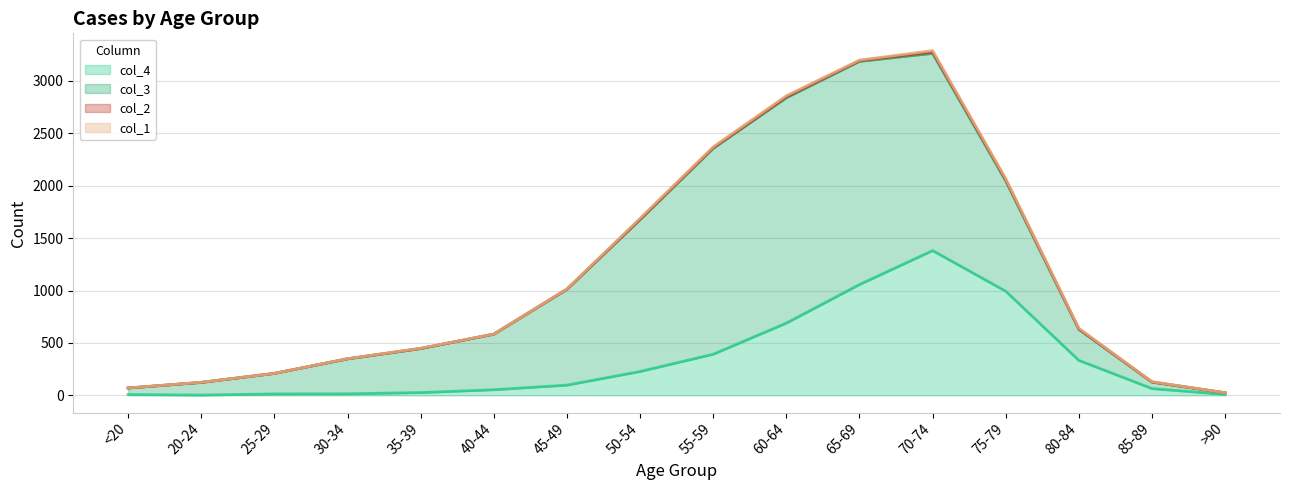

Reading left to right, transcribe all the data shown in this chart.

col_1: 0	1	0	0	2	0	2	9	8	11	6	13	10	7	3	0
col_2: 1	0	0	2	1	1	1	3	6	8	6	14	12	4	1	0
col_3: 62	121	196	333	420	530	915	1450	1965	2151	2130	1882	1053	296	62	15
col_4: 7	2	13	14	26	53	97	227	392	689	1057	1381	993	333	64	9